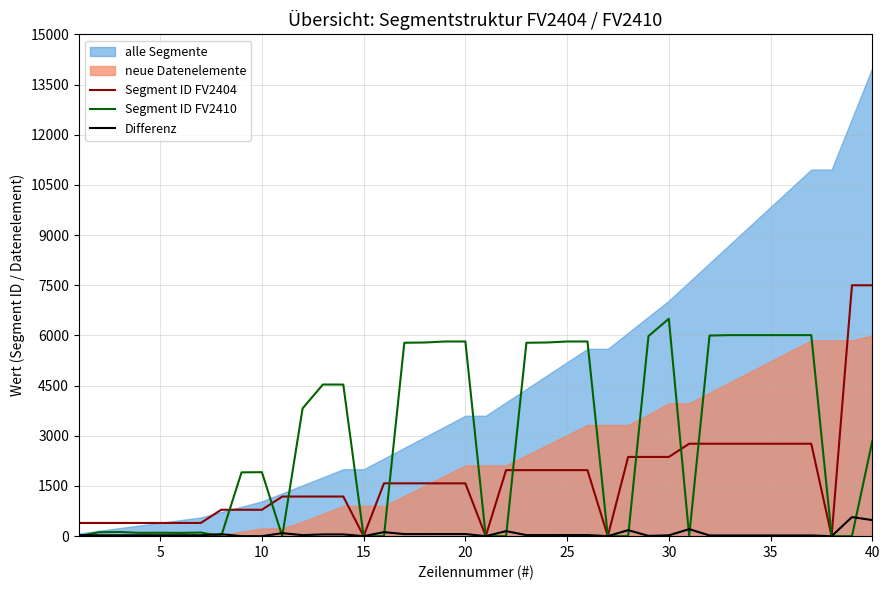

What is the maximum value for Segment ID FV2404?

7500.0